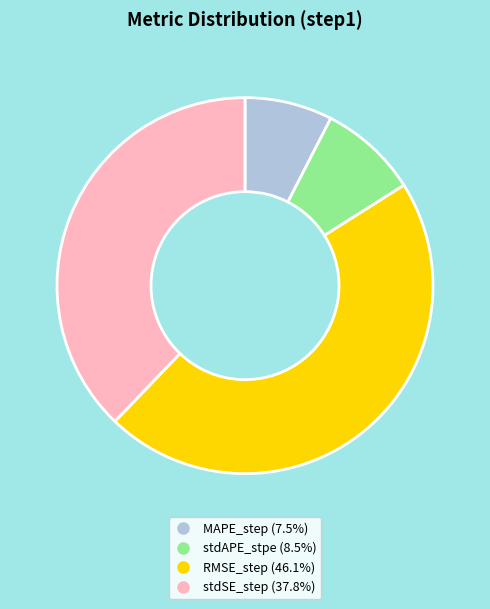

Does any single category account for the majority?

No